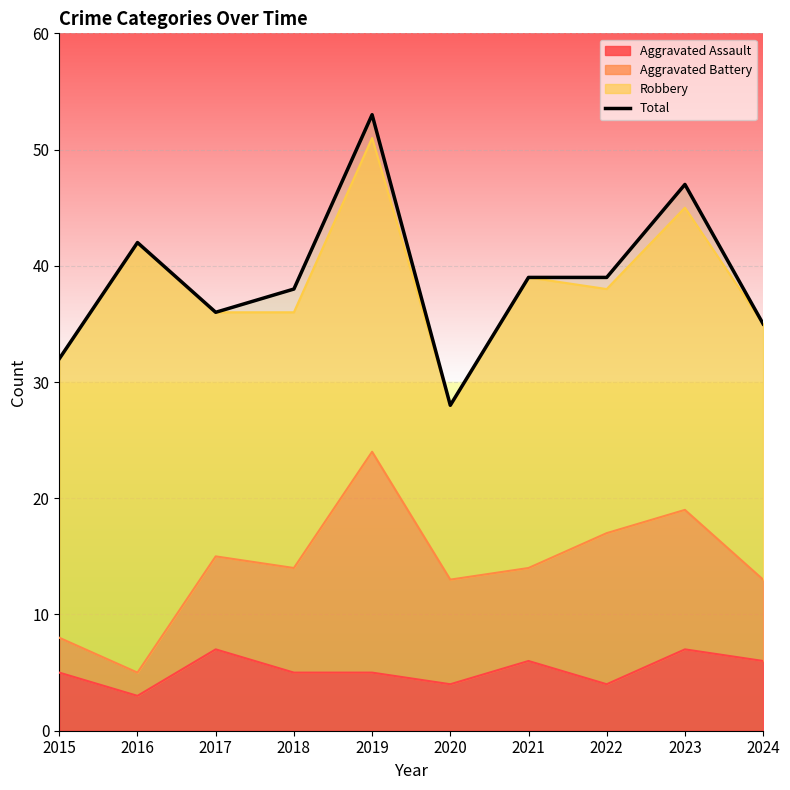

What is the approximate value at 2021?

39